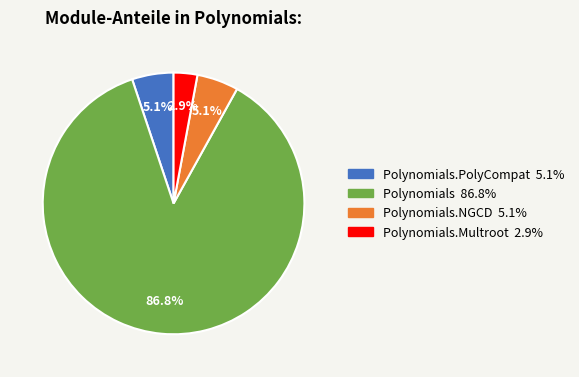

Does any single category account for the majority?

Yes